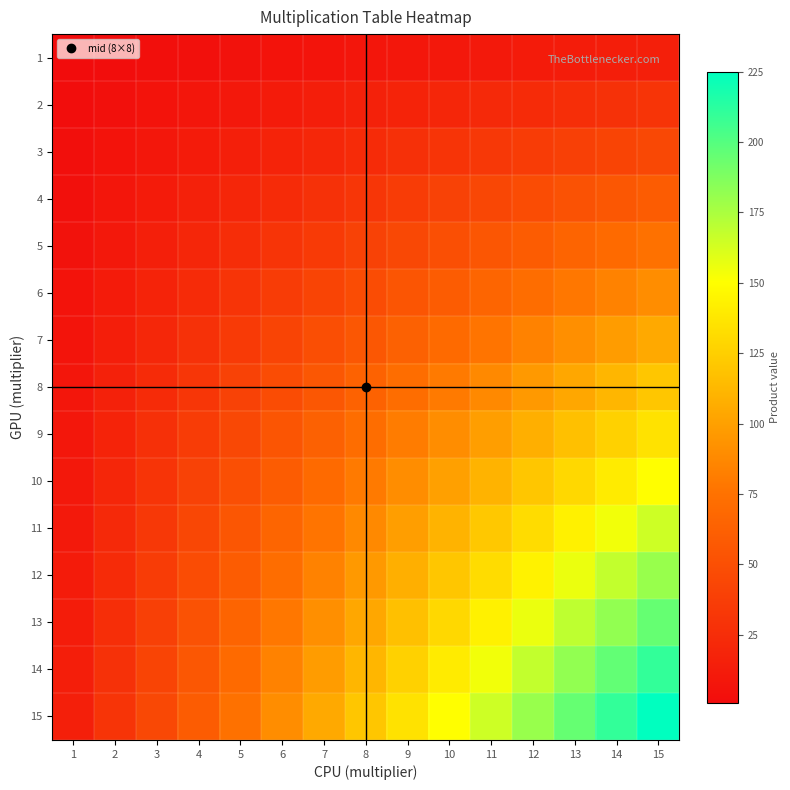

Rank the series by their maximum value, from lowest to highest.

1, 2, 3, 4, 5, 6, 7, 8, 9, 10, 11, 12, 13, 14, 15